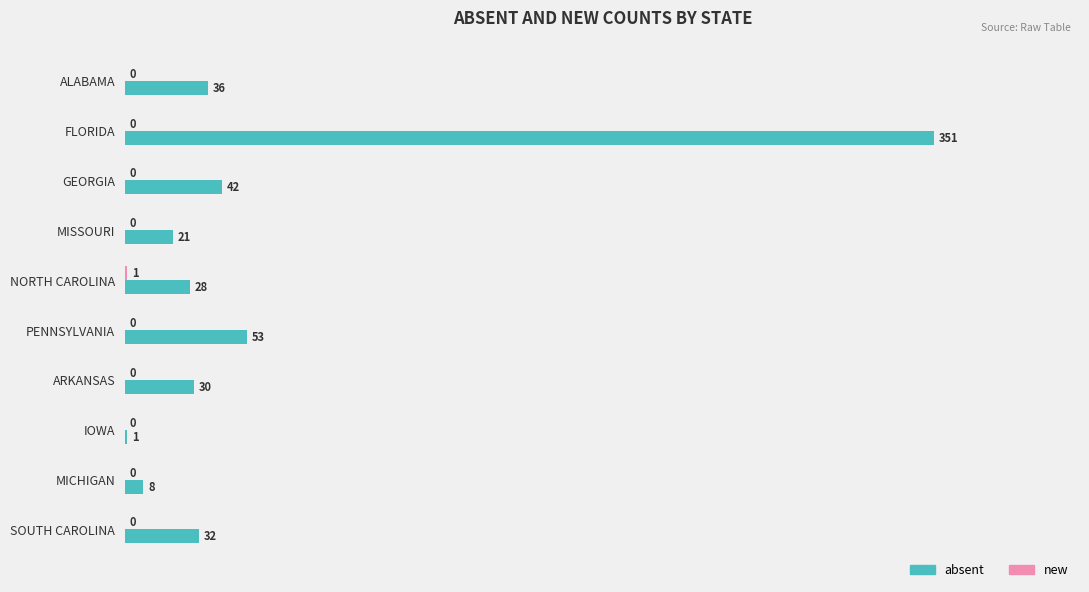

At which category is the sum across all series the highest?

FLORIDA